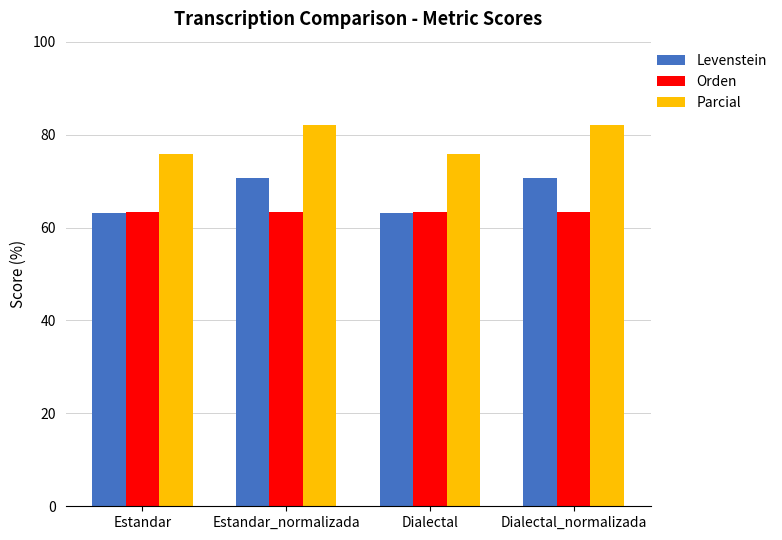

How many groups of bars are there?

4